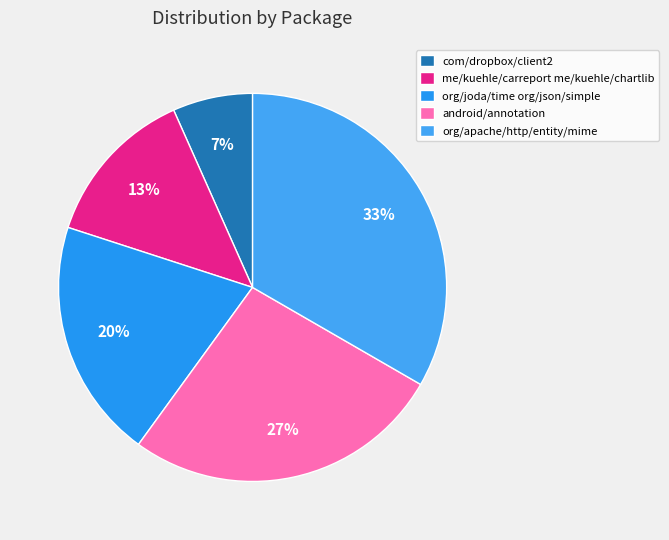

To the nearest percent, what is the combined percentage of org/apache/http/entity/mime and com/dropbox/client2?

40%